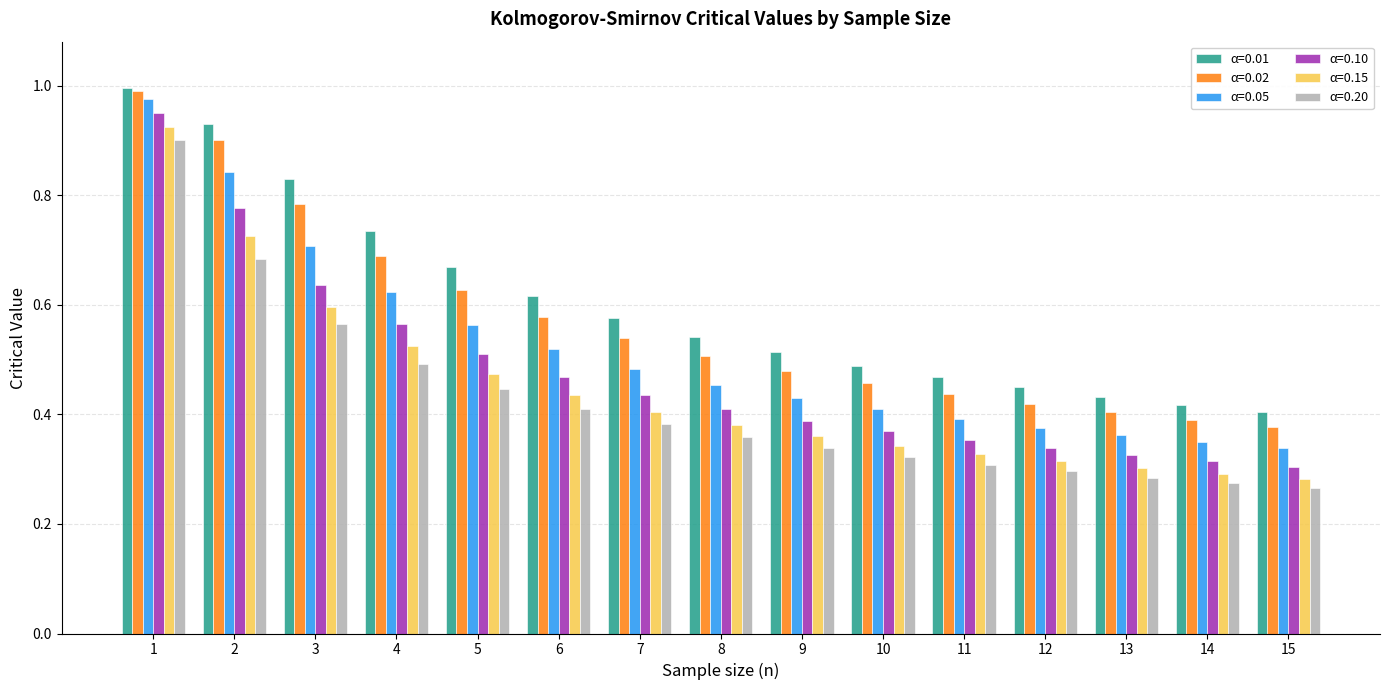

What are all the series names shown in the legend?

α=0.01, α=0.02, α=0.05, α=0.10, α=0.15, α=0.20